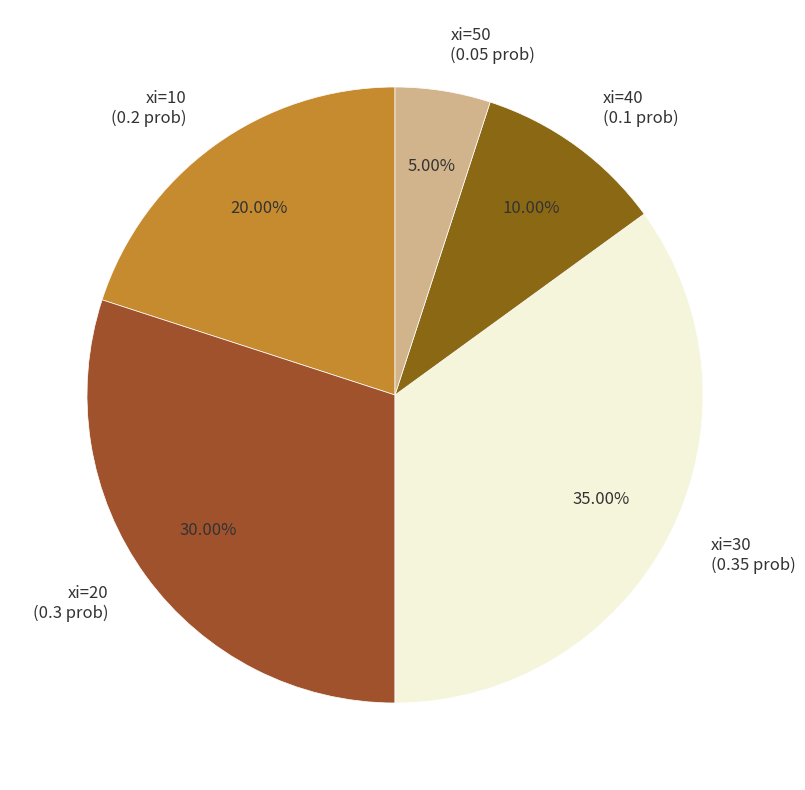

Does any single category account for the majority?

No